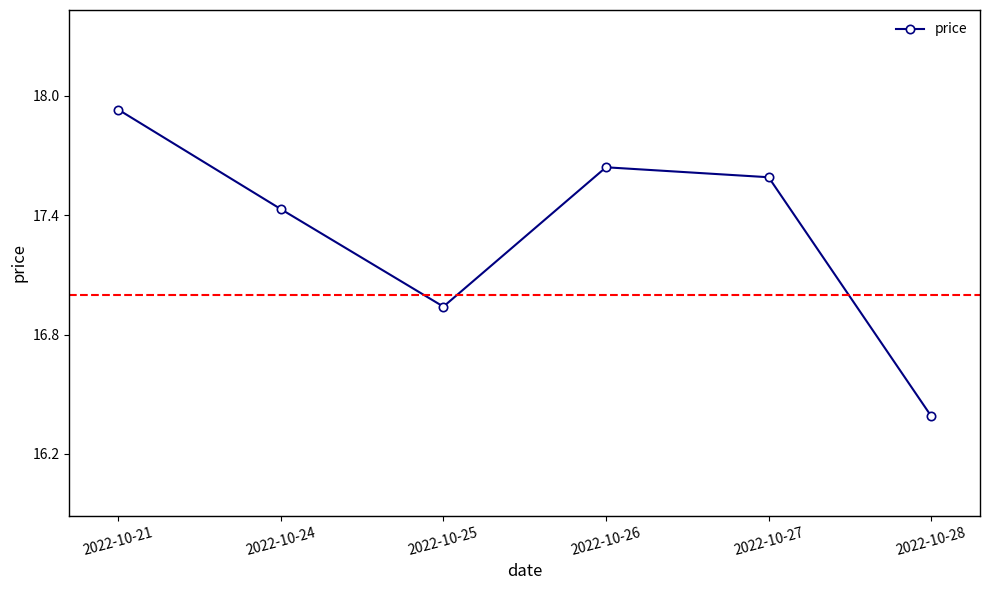

At which category does the data reach its first local valley?

2022-10-25